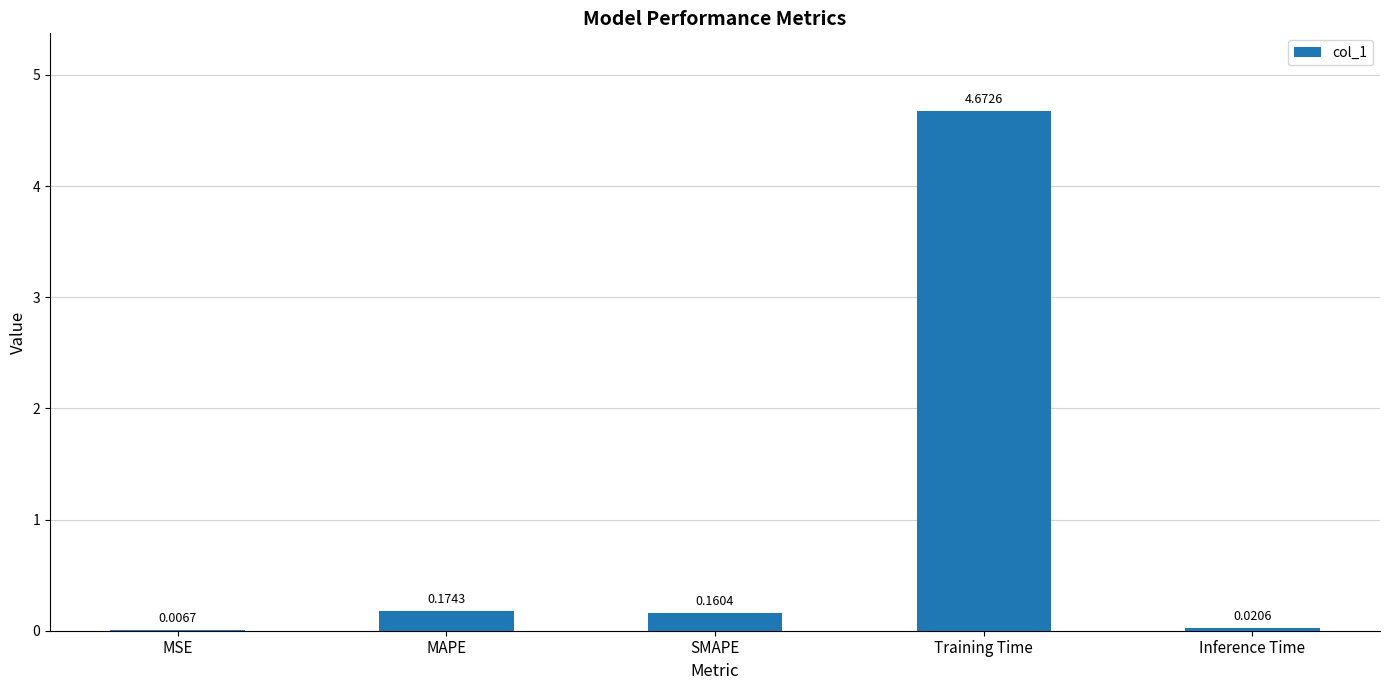

Which label corresponds to the largest value in the chart?

Training Time